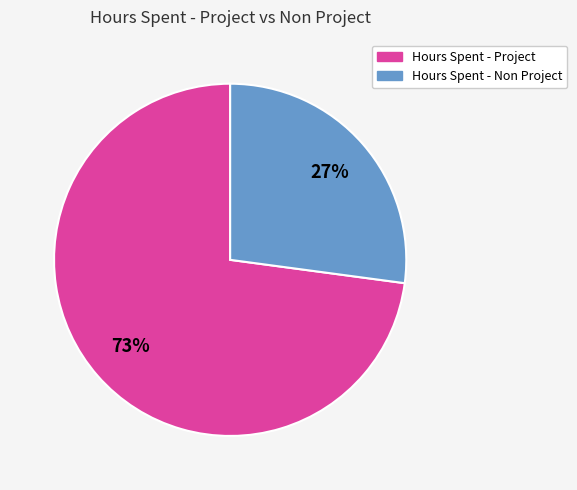

Approximately how many times larger is the value at Hours Spent - Non Project compared to Hours Spent - Project?

0.4